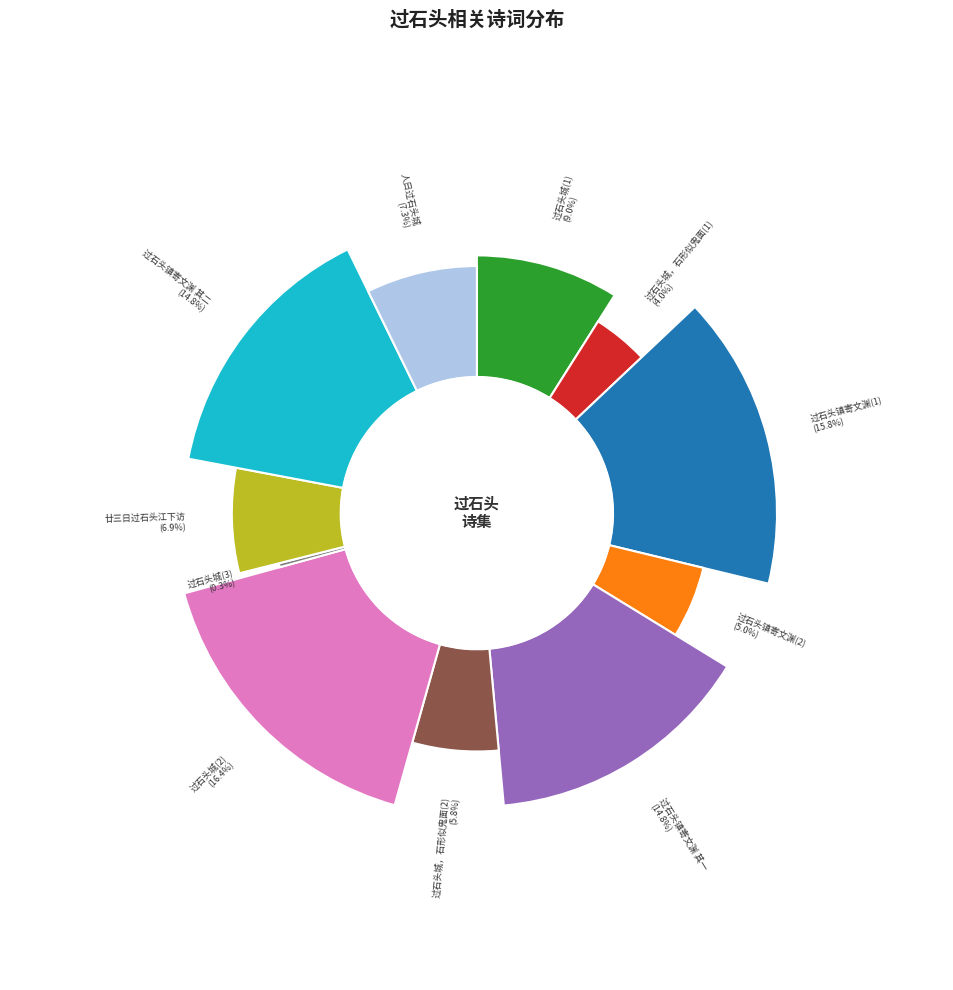

Which category has the biggest portion of the pie?

过石头城